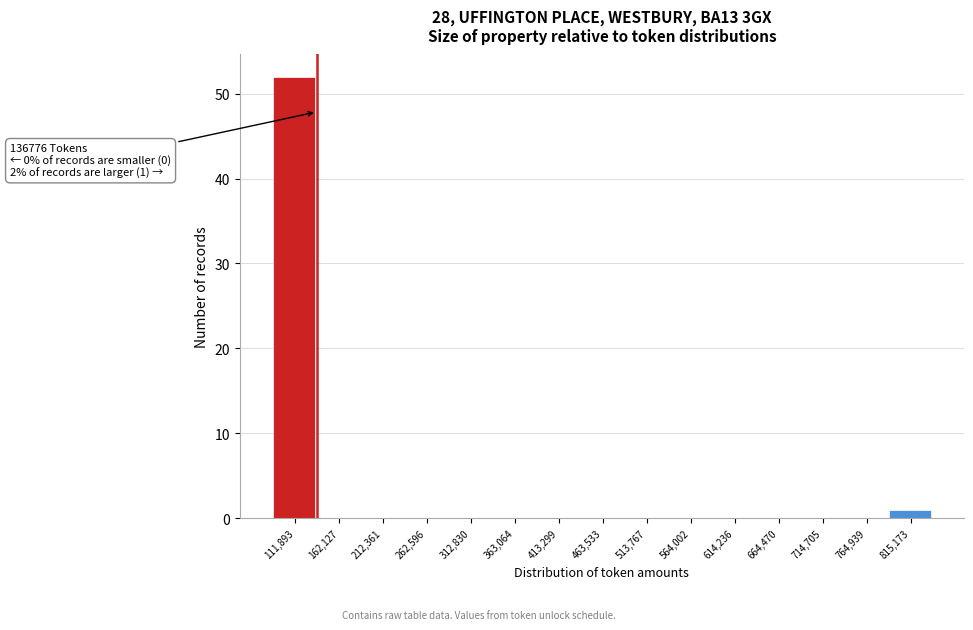

Over which range of the x-axis is the bar tallest?

90000 to 140000